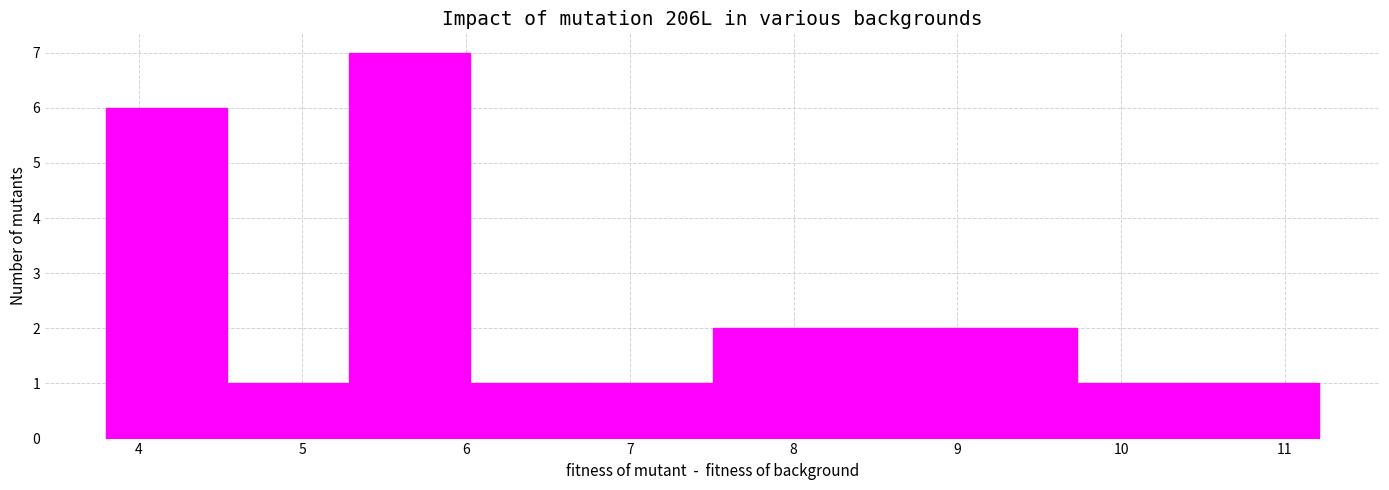

Reading left to right, list every bar in this chart as the range it spans on the x-axis followed by its height. Neither the bar edges nor the heights are printed on the chart, so give them approximately, as read against the axes.

3.8 to 4.5: 6
4.5 to 5.3: 1
5.3 to 6.0: 7
6.0 to 6.8: 1
6.8 to 7.5: 1
7.5 to 8.2: 2
8.2 to 9.0: 2
9.0 to 9.7: 2
9.7 to 10.5: 1
10.5 to 11.2: 1